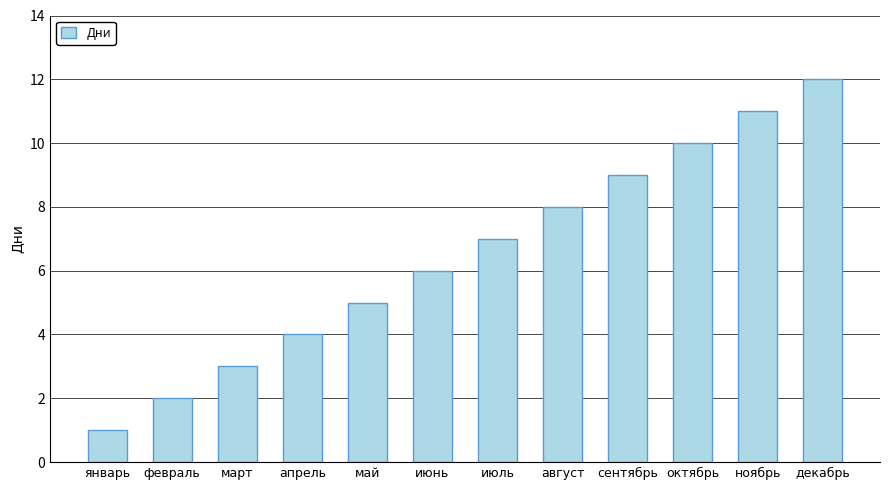

How many bars are there in total?

12